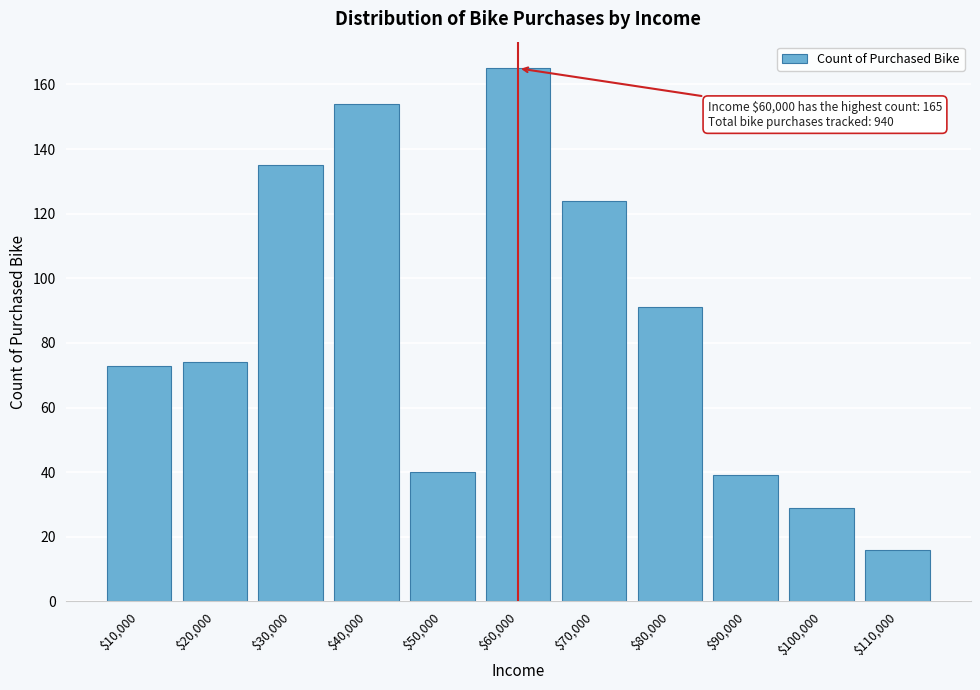

Reading left to right, transcribe all the data shown in this chart.

73	74	135	154	40	165	124	91	39	29	16